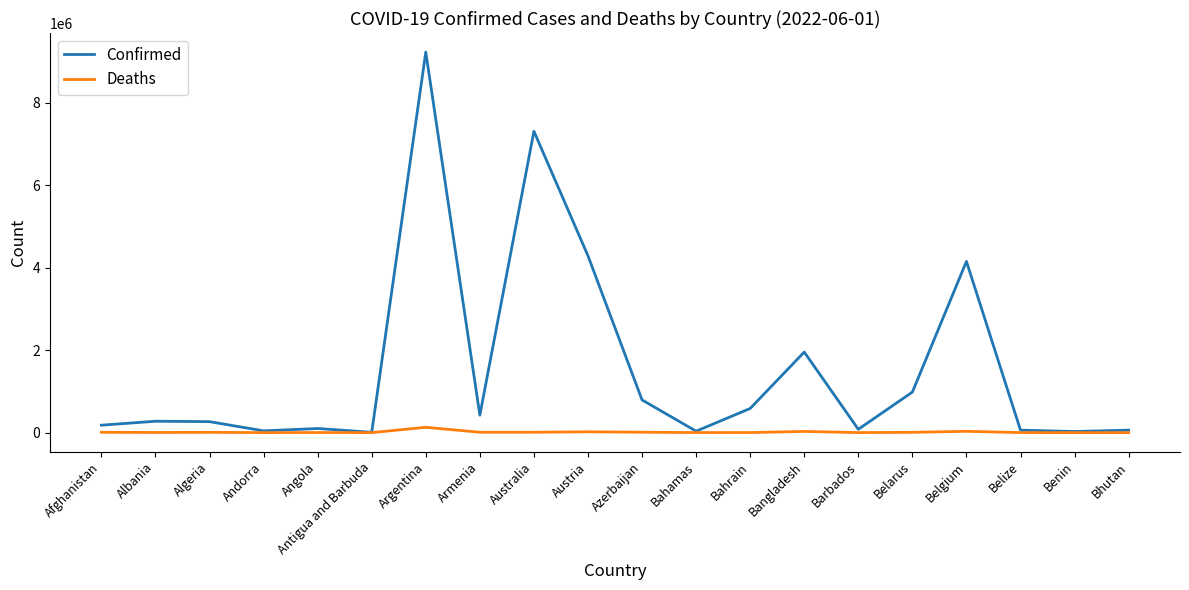

Which series has the largest range (max minus min)?

Confirmed